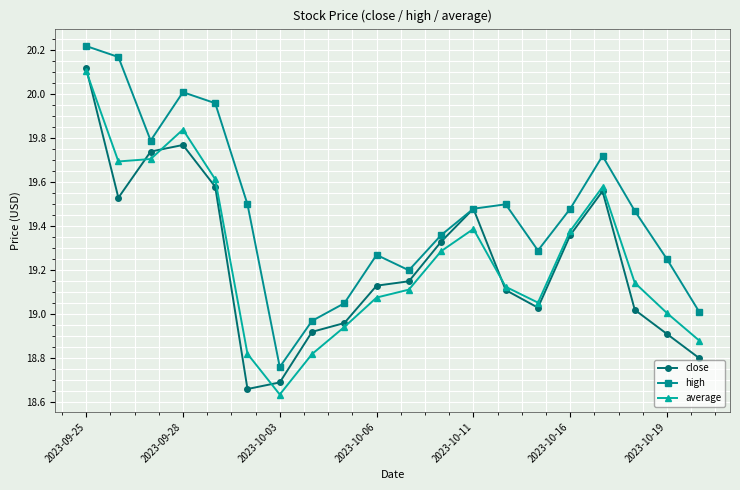

True or false: average and high cross at least once.

False